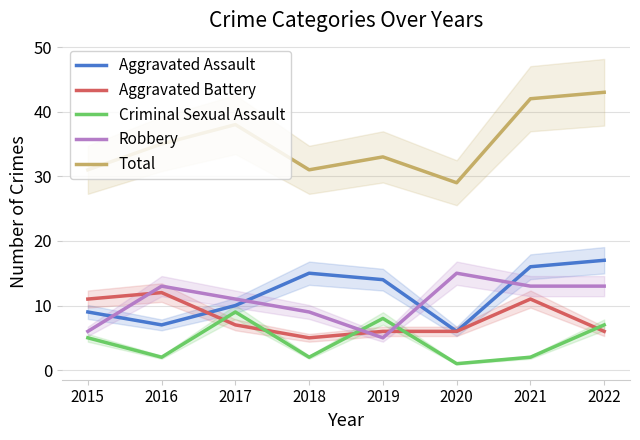

Reading right to left, list all the values displayed in this chart.

Aggravated Assault: 17	16	6	14	15	10	7	9
Aggravated Battery: 6	11	6	6	5	7	12	11
Criminal Sexual Assault: 7	2	1	8	2	9	2	5
Robbery: 13	13	15	5	9	11	13	6
Total: 43	42	29	33	31	38	35	31